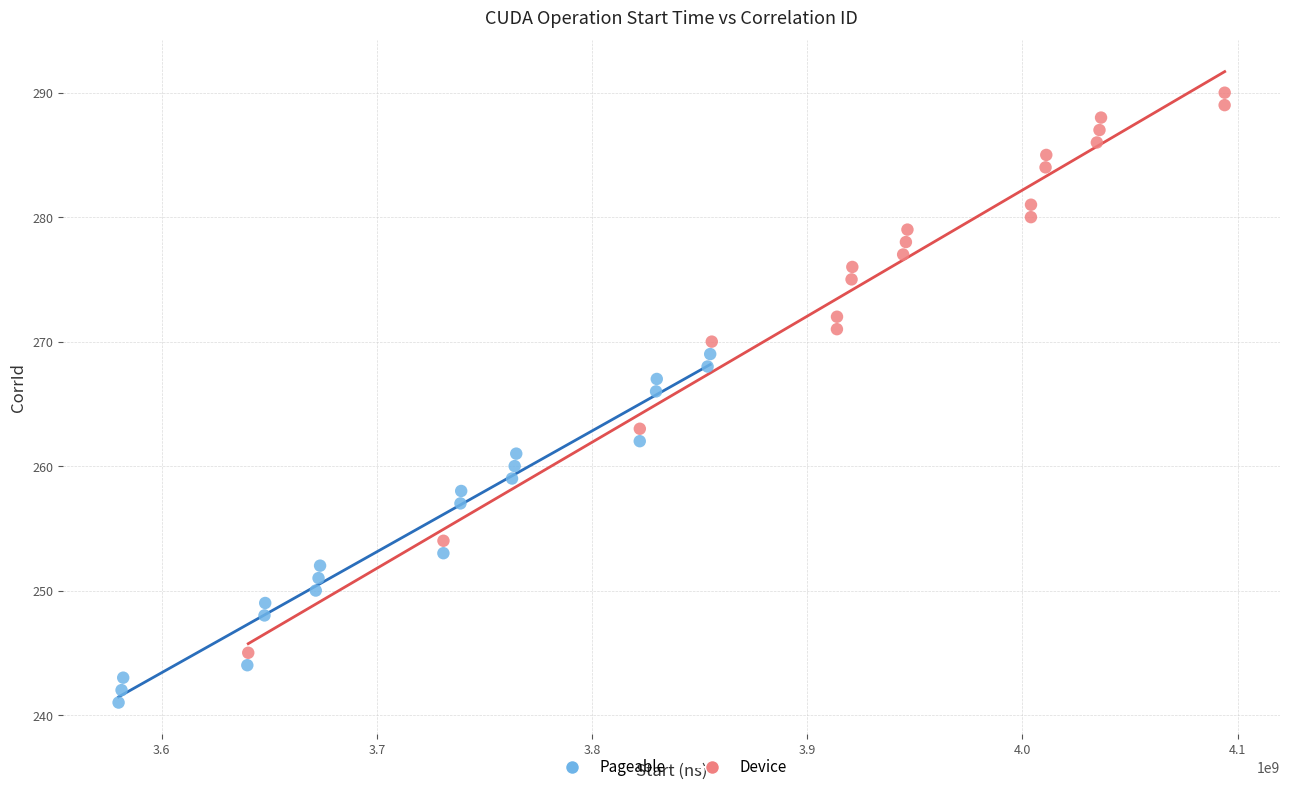

Which series reaches the maximum Y coordinate?

Device